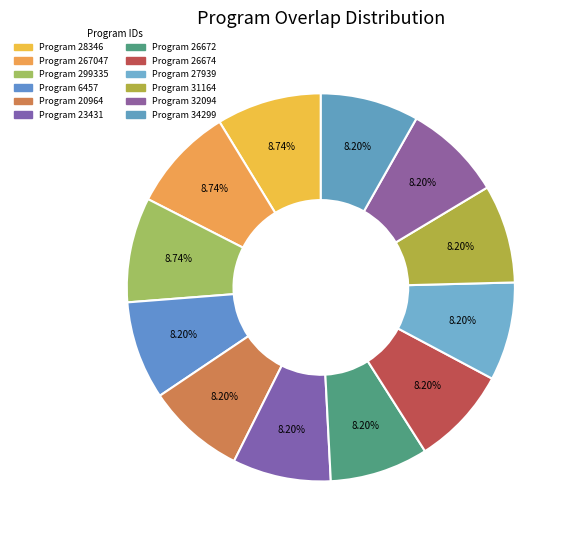

Which category has the smallest portion of the pie?

6457